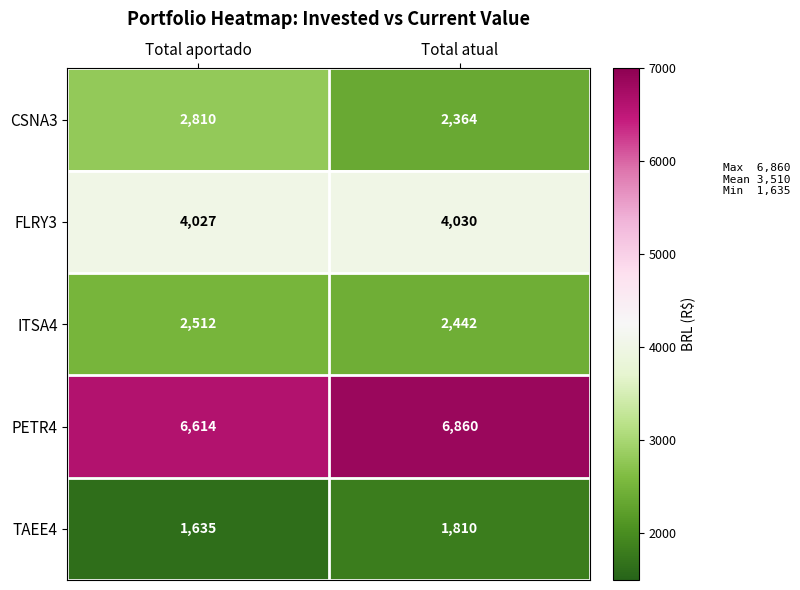

Read the TAEE4 value at Total atual, to the nearest 5.

1810